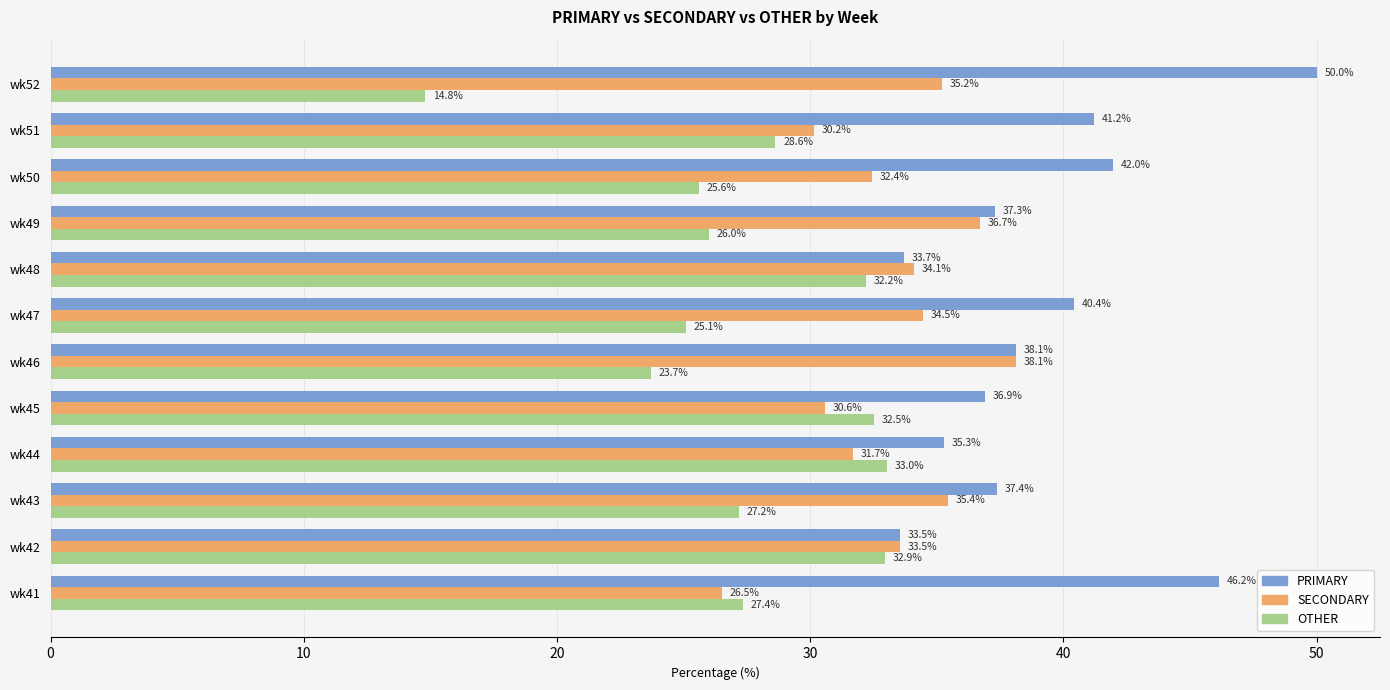

How many categories are shown in the chart?

12